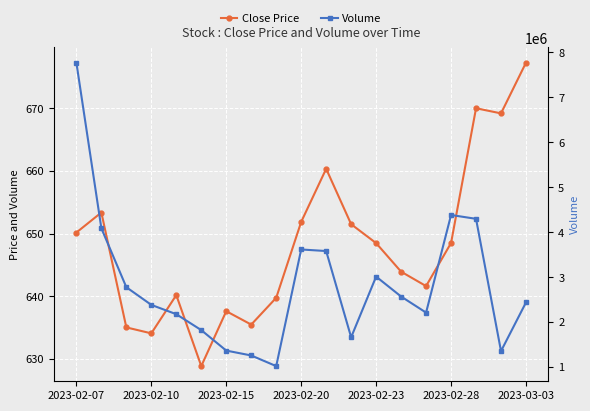

True or false: Volume and Close Price cross at least once.

False